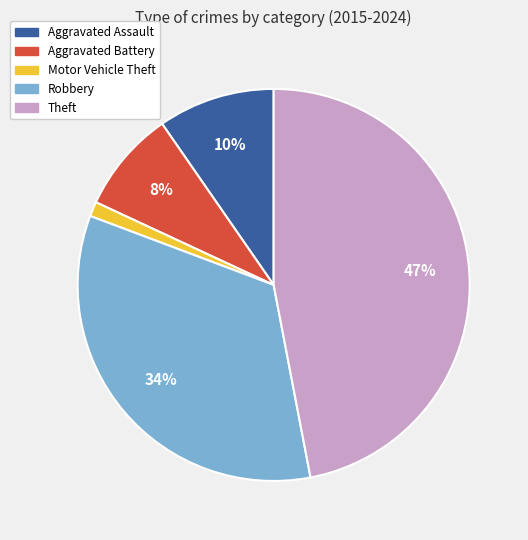

To the nearest percent, what percentage of the pie is Aggravated Assault?

10%